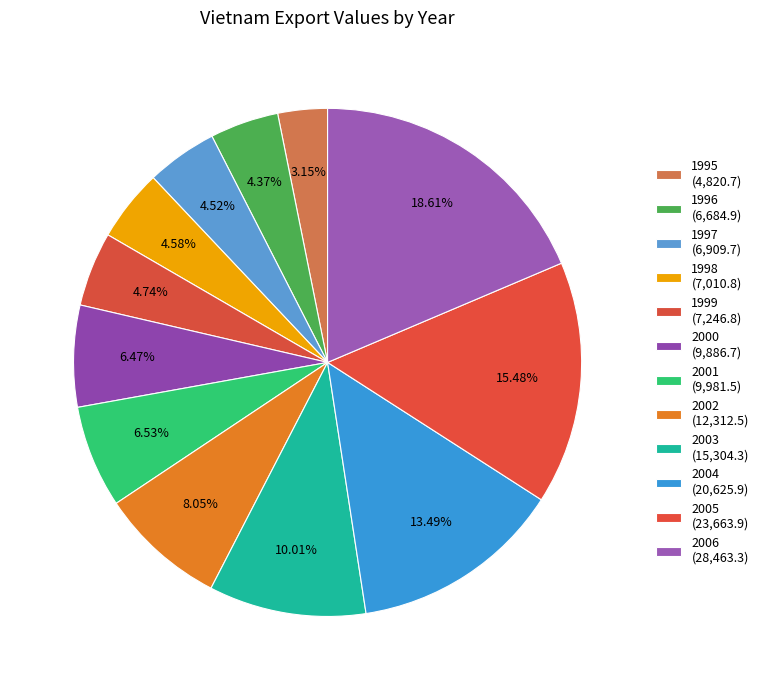

The 1998 slice represents 18% of the pie. True or false?

False